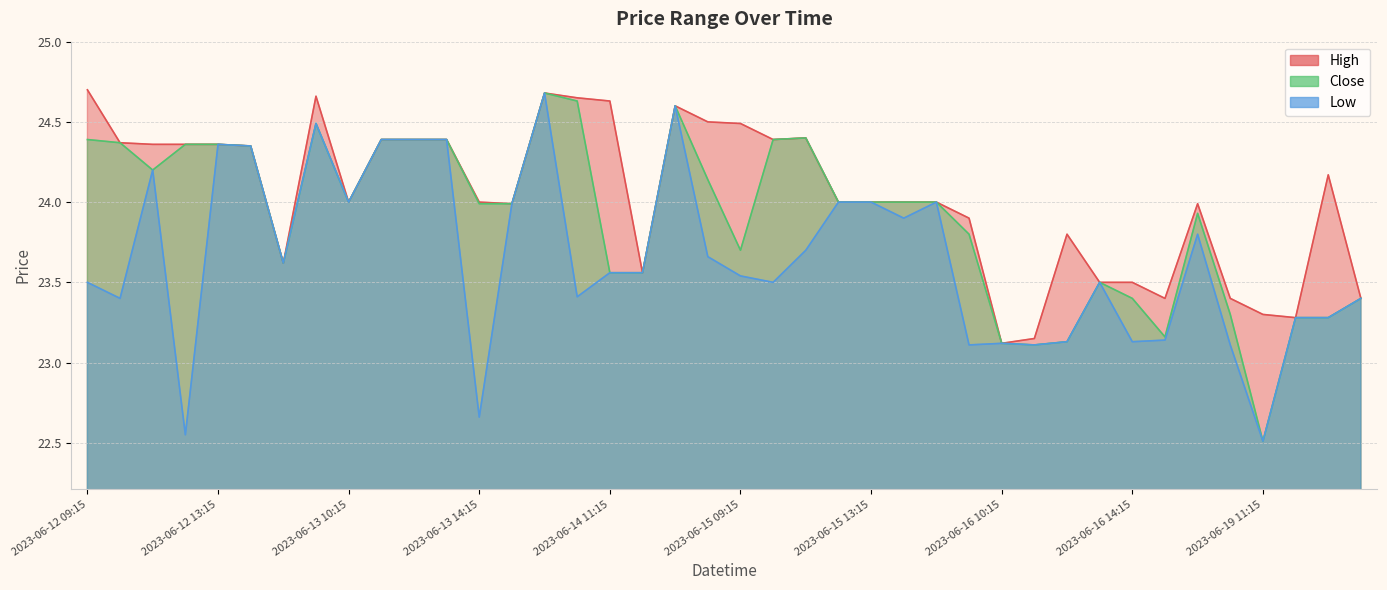

How many interior local peaks does the Close series have?

6